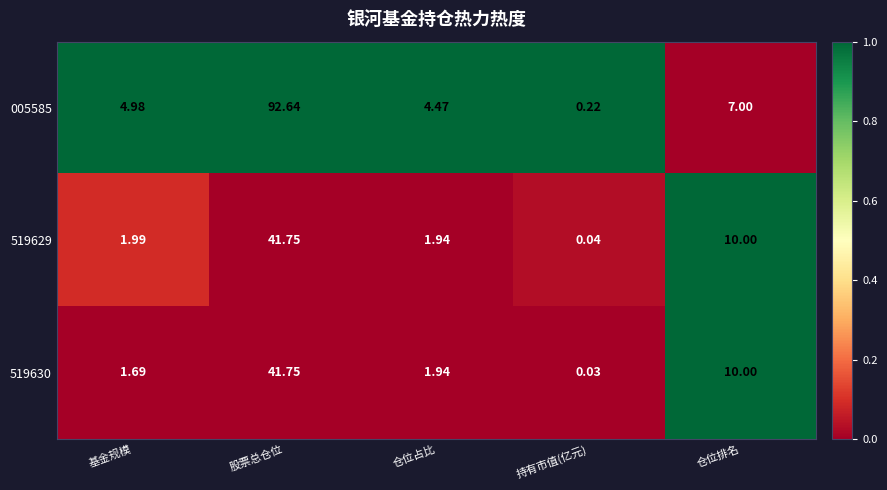

Between 股票总仓位 and 仓位占比, which series saw the biggest shift?

005585